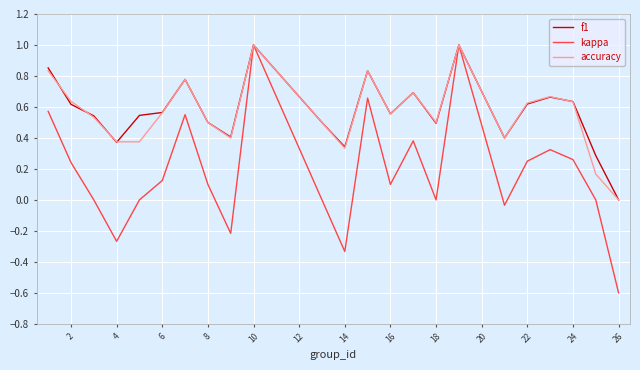

Which series has the largest range (max minus min)?

kappa